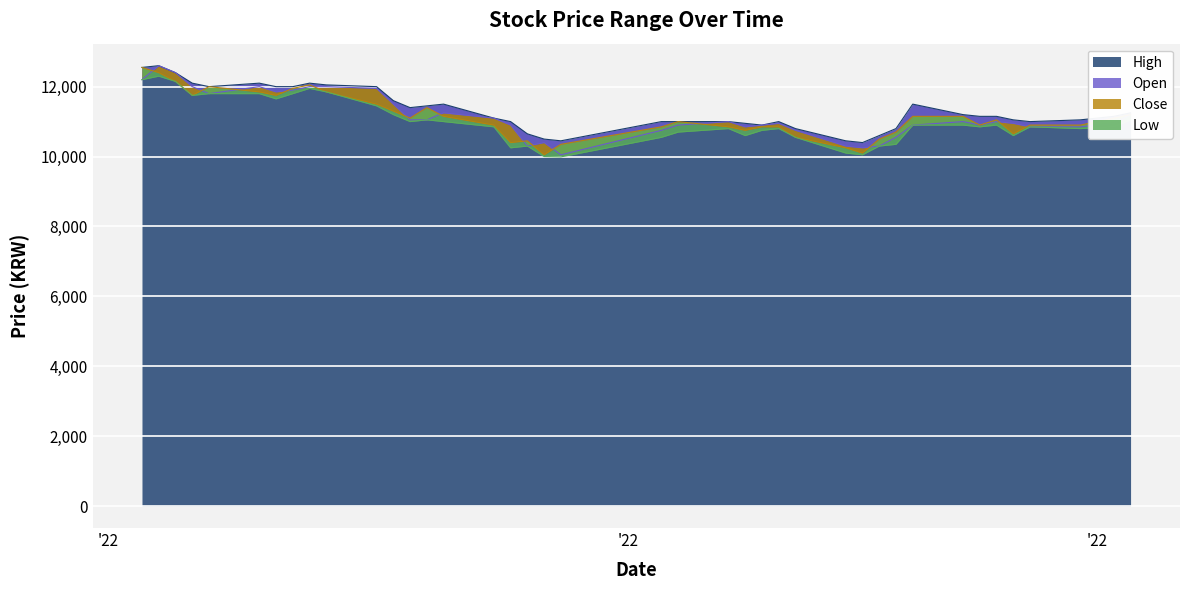

Reading left to right, what are all the values shown in this chart?

High: 2022-01-03=12550	2022-01-04=12600	2022-01-05=12400	2022-01-06=12100	2022-01-07=12000	2022-01-10=12100	2022-01-11=12000	2022-01-12=12000	2022-01-13=12100	2022-01-14=12050	2022-01-17=12000	2022-01-18=11600	2022-01-19=11400	2022-01-20=11450	2022-01-21=11500	2022-01-24=11100	2022-01-25=11000	2022-01-26=10650	2022-01-27=10500	2022-01-28=10450	2022-02-03=11000	2022-02-04=11000	2022-02-07=11000	2022-02-08=10950	2022-02-09=10900	2022-02-10=11000	2022-02-11=10800	2022-02-14=10450	2022-02-15=10400	2022-02-16=10600	2022-02-17=10800	2022-02-18=11500	2022-02-21=11200	2022-02-22=11150	2022-02-23=11150	2022-02-24=11050	2022-02-25=11000	2022-02-28=11050	2022-03-02=11150	2022-03-03=11250
Open: 2022-01-03=12200	2022-01-04=12600	2022-01-05=12400	2022-01-06=12000	2022-01-07=11800	2022-01-10=12000	2022-01-11=11850	2022-01-12=11900	2022-01-13=12000	2022-01-14=12000	2022-01-17=11950	2022-01-18=11500	2022-01-19=11050	2022-01-20=11050	2022-01-21=11250	2022-01-24=11100	2022-01-25=10900	2022-01-26=10300	2022-01-27=10400	2022-01-28=10050	2022-02-03=10750	2022-02-04=10900	2022-02-07=11000	2022-02-08=10850	2022-02-09=10900	2022-02-10=10950	2022-02-11=10750	2022-02-14=10300	2022-02-15=10250	2022-02-16=10300	2022-02-17=10550	2022-02-18=10900	2022-02-21=11000	2022-02-22=10900	2022-02-23=11000	2022-02-24=10950	2022-02-25=10850	2022-02-28=10850	2022-03-02=10950	2022-03-03=11200
Close: 2022-01-03=12550	2022-01-04=12400	2022-01-05=12150	2022-01-06=11750	2022-01-07=12000	2022-01-10=11850	2022-01-11=11750	2022-01-12=11950	2022-01-13=12050	2022-01-14=11850	2022-01-17=11500	2022-01-18=11300	2022-01-19=11100	2022-01-20=11400	2022-01-21=11150	2022-01-24=10900	2022-01-25=10400	2022-01-26=10450	2022-01-27=10050	2022-01-28=10350	2022-02-03=10850	2022-02-04=11000	2022-02-07=10850	2022-02-08=10750	2022-02-09=10850	2022-02-10=10850	2022-02-11=10550	2022-02-14=10250	2022-02-15=10100	2022-02-16=10500	2022-02-17=10700	2022-02-18=11150	2022-02-21=11150	2022-02-22=10900	2022-02-23=11050	2022-02-24=10650	2022-02-25=10900	2022-02-28=10900	2022-03-02=11100	2022-03-03=11200
Low: 2022-01-03=12200	2022-01-04=12300	2022-01-05=12150	2022-01-06=11750	2022-01-07=11800	2022-01-10=11800	2022-01-11=11650	2022-01-12=11800	2022-01-13=11950	2022-01-14=11850	2022-01-17=11450	2022-01-18=11200	2022-01-19=11000	2022-01-20=11050	2022-01-21=11000	2022-01-24=10850	2022-01-25=10250	2022-01-26=10300	2022-01-27=10000	2022-01-28=9990	2022-02-03=10550	2022-02-04=10700	2022-02-07=10800	2022-02-08=10600	2022-02-09=10750	2022-02-10=10800	2022-02-11=10550	2022-02-14=10100	2022-02-15=10050	2022-02-16=10300	2022-02-17=10350	2022-02-18=10900	2022-02-21=10900	2022-02-22=10850	2022-02-23=10900	2022-02-24=10600	2022-02-25=10850	2022-02-28=10800	2022-03-02=10850	2022-03-03=11050